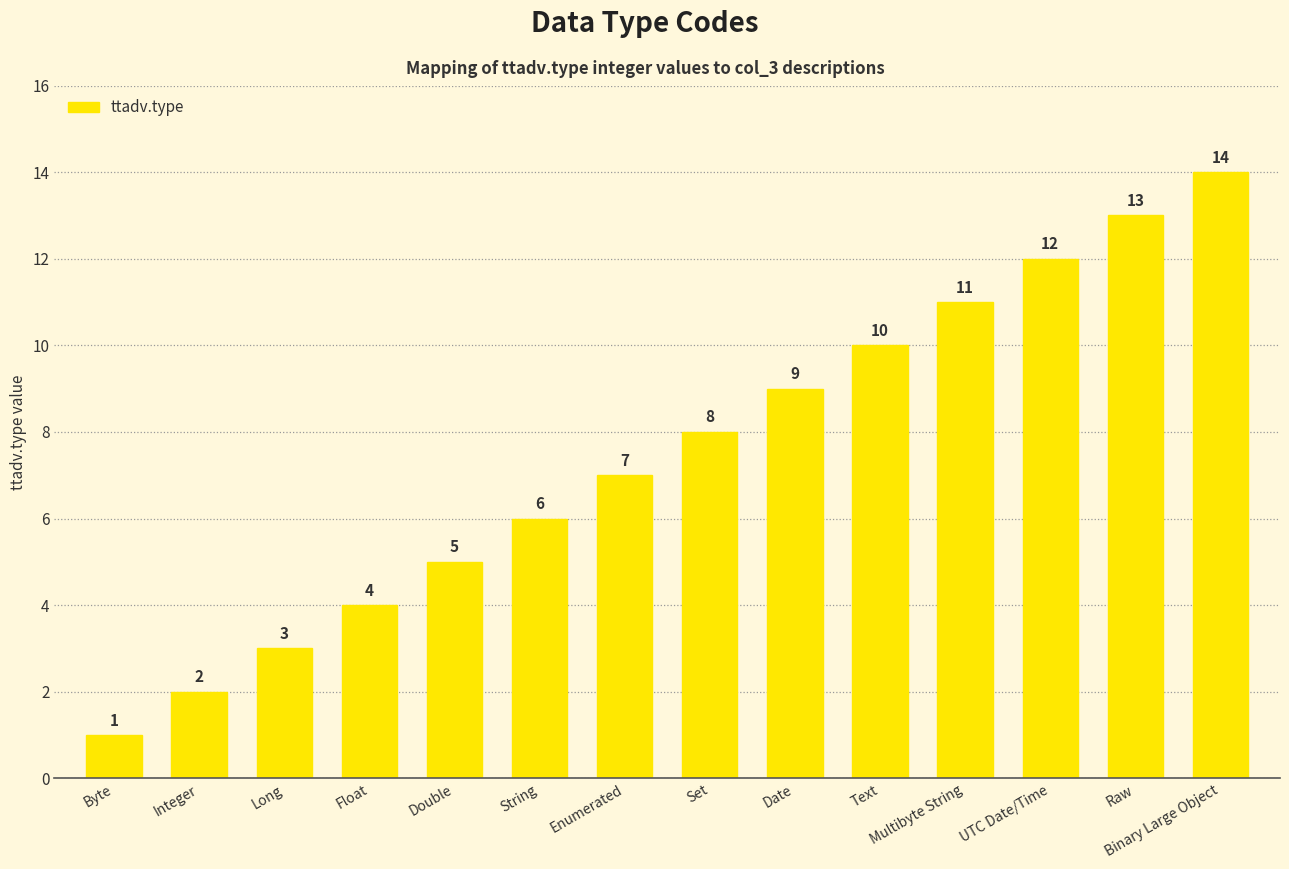

What is the smallest value displayed?

1